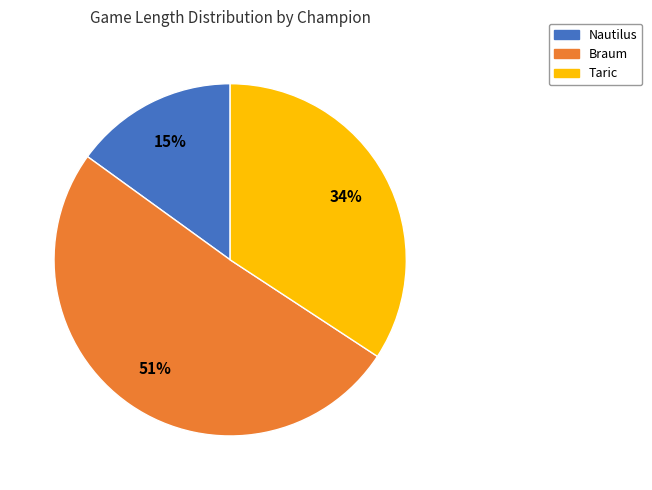

To the nearest percent, what percentage of the pie is Braum?

51%